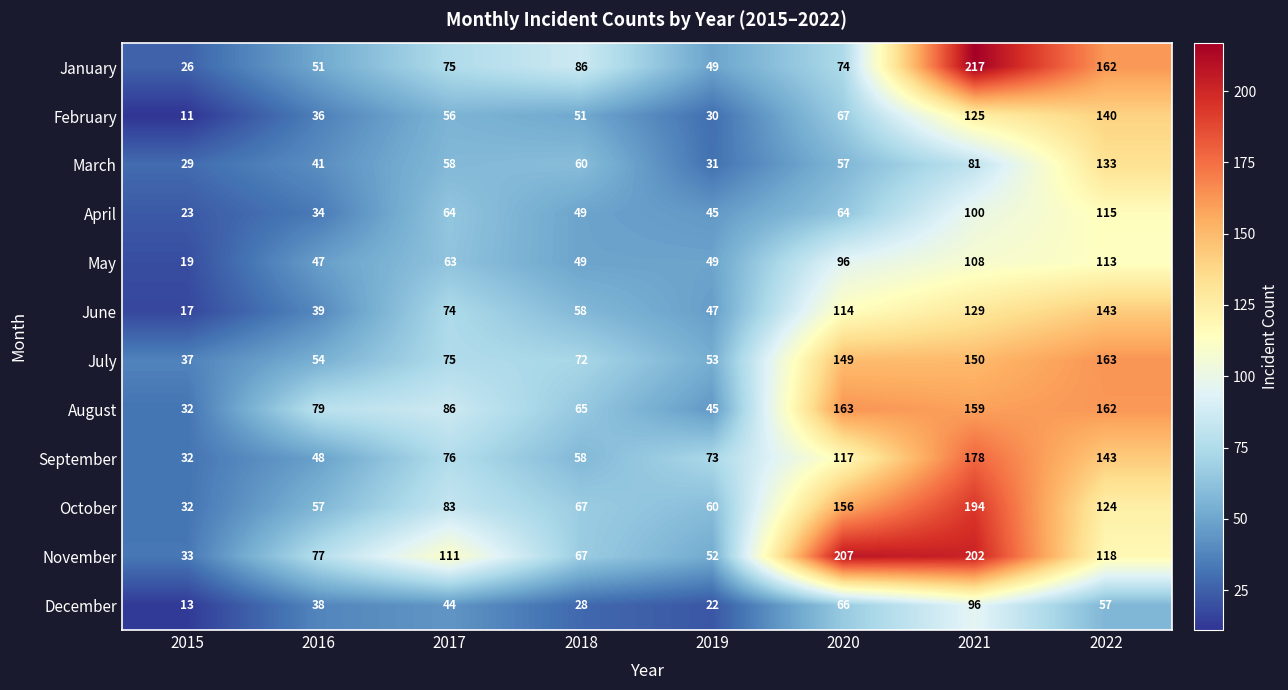

What is the smallest value displayed?

11